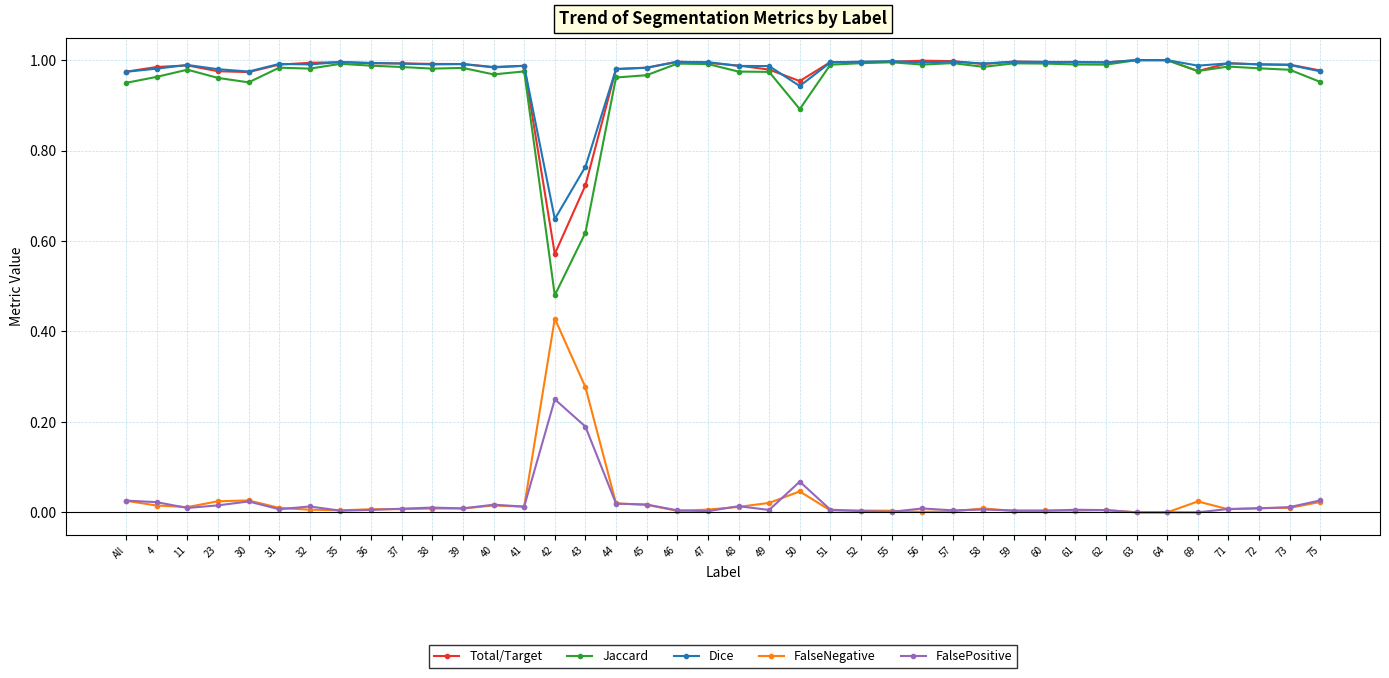

The Total/Target series shows 0.6 at All. True or false?

False